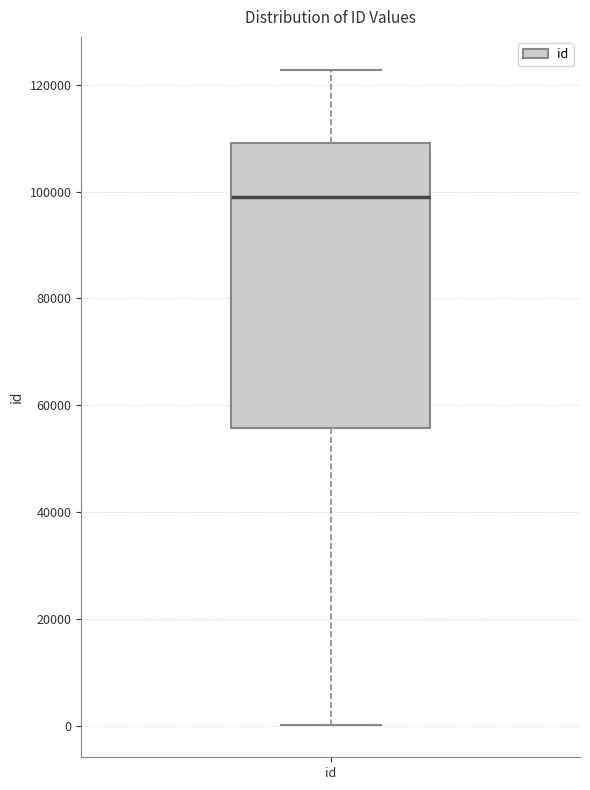

Read this box plot against the y-axis: the position of the median line, the range covered by the box, and the ends of both whiskers. The values are not printed on the chart, so give them approximately, as read against the axis.

median 98000, box 56000 to 110000, whiskers 0 to 122000